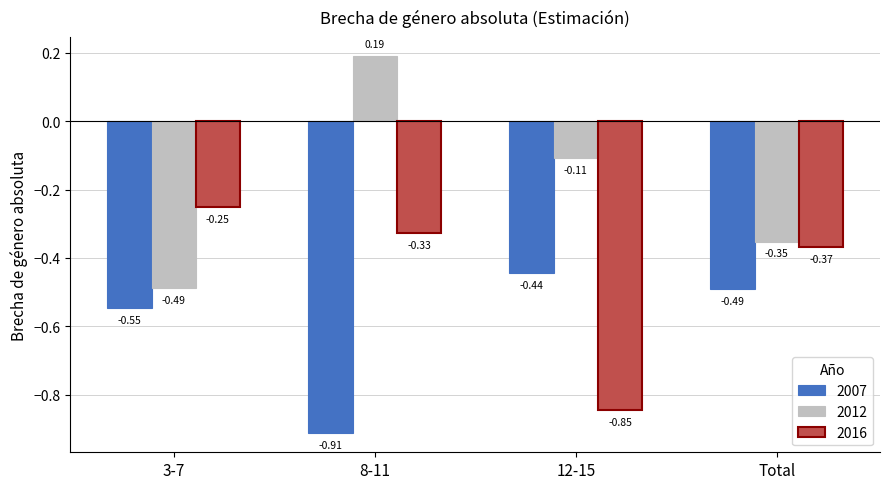

Which label corresponds to the largest value in the chart?

8-11